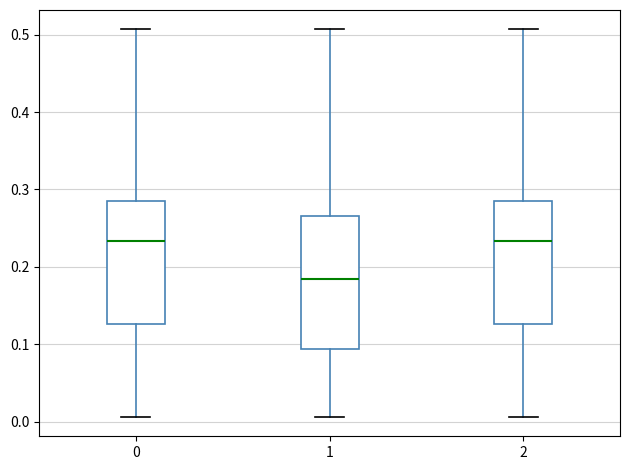

Which box is the tallest, from its lower edge to its upper edge?

1